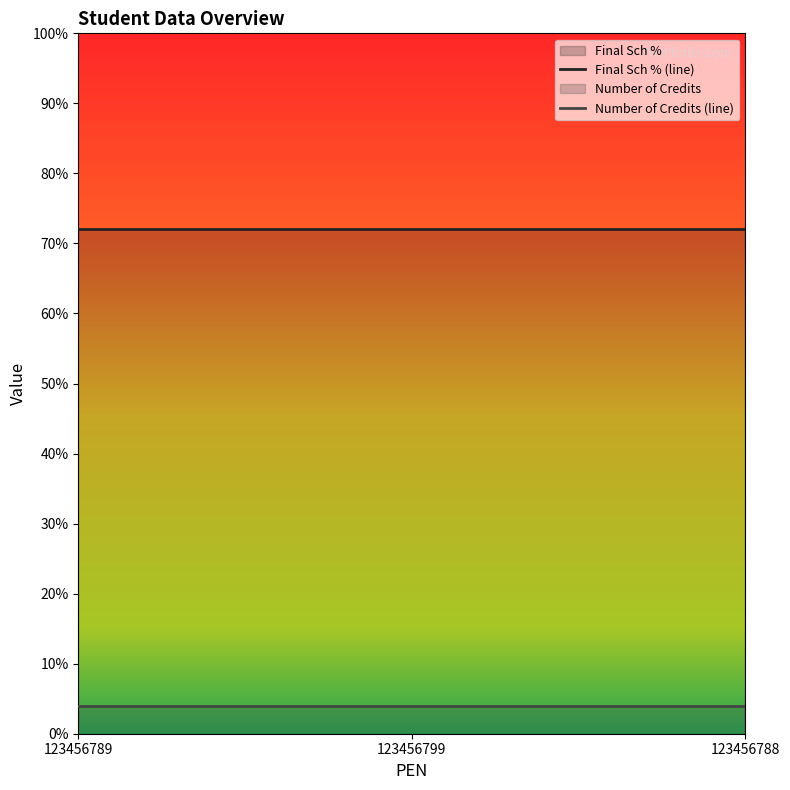

What is the spread (max minus min) of values at 123456788?

68